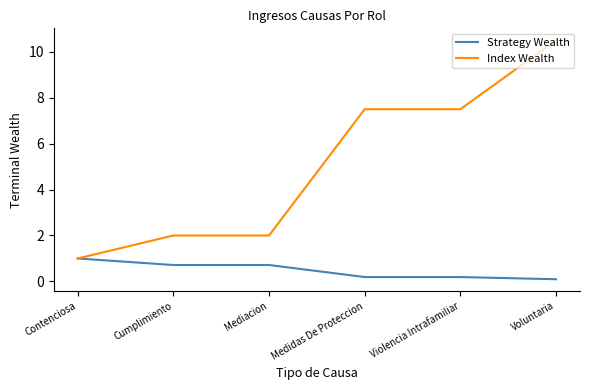

Is this an area chart (filled region under the line)?

No